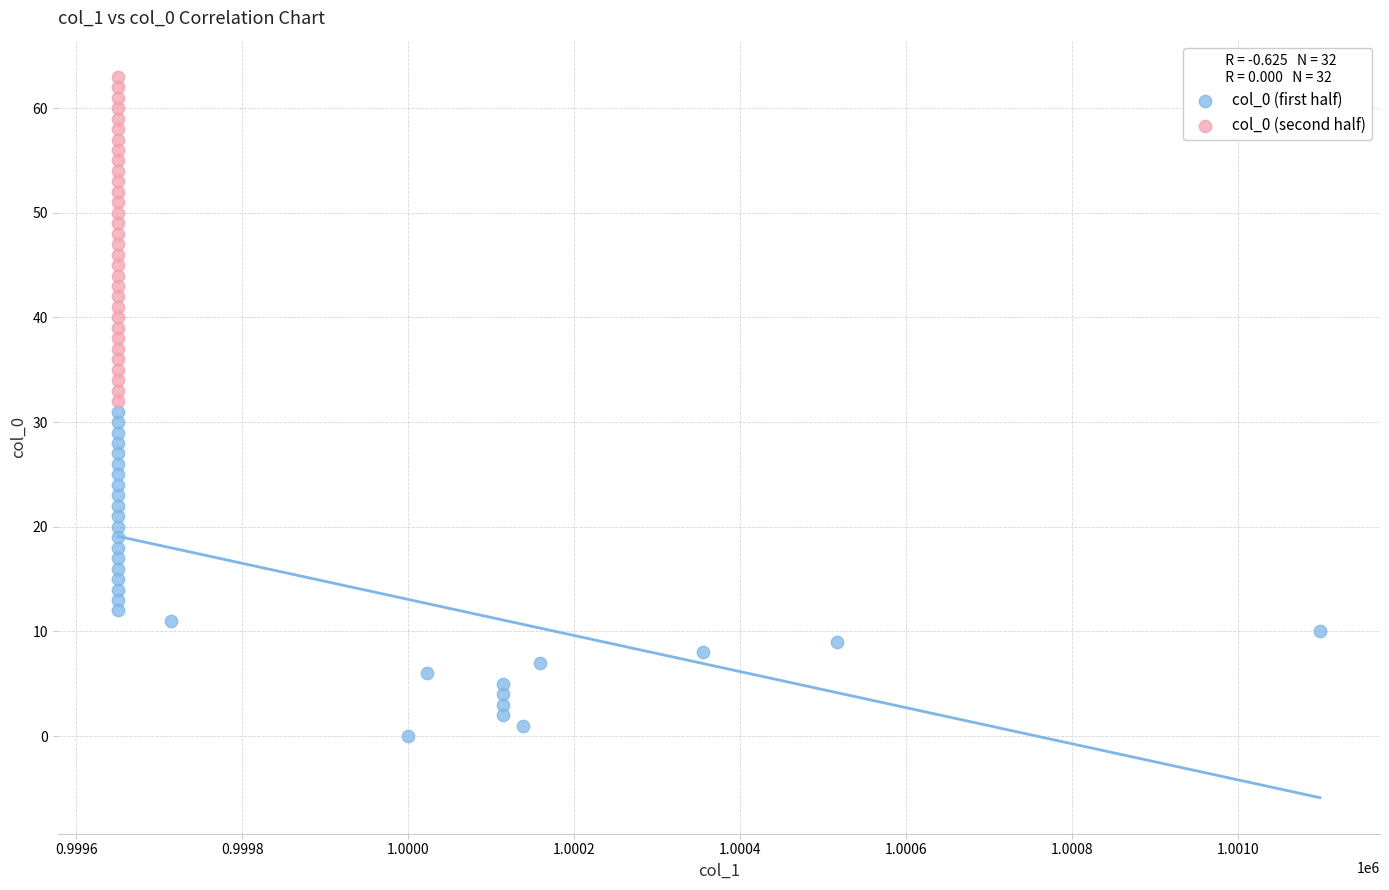

Which series reaches the maximum Y coordinate?

col_0 (second half)